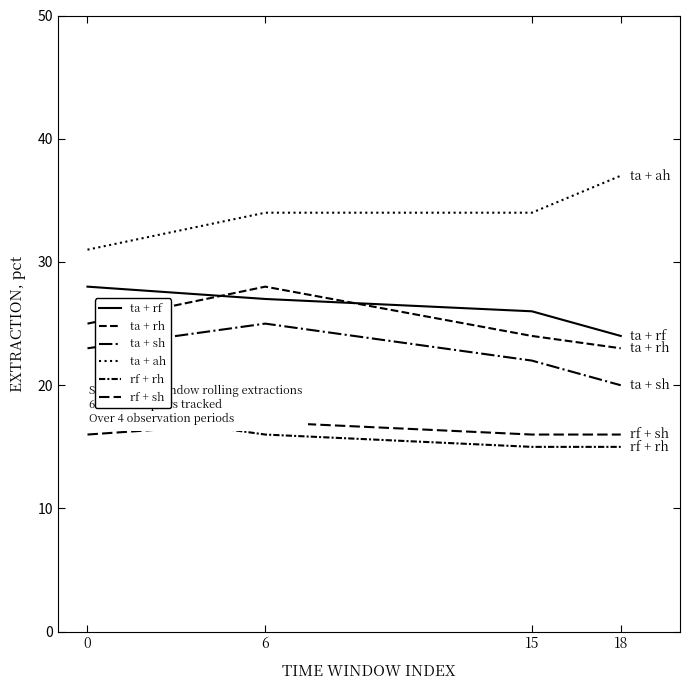

What is the value of the ta + rf point at the 3rd from the left?

26